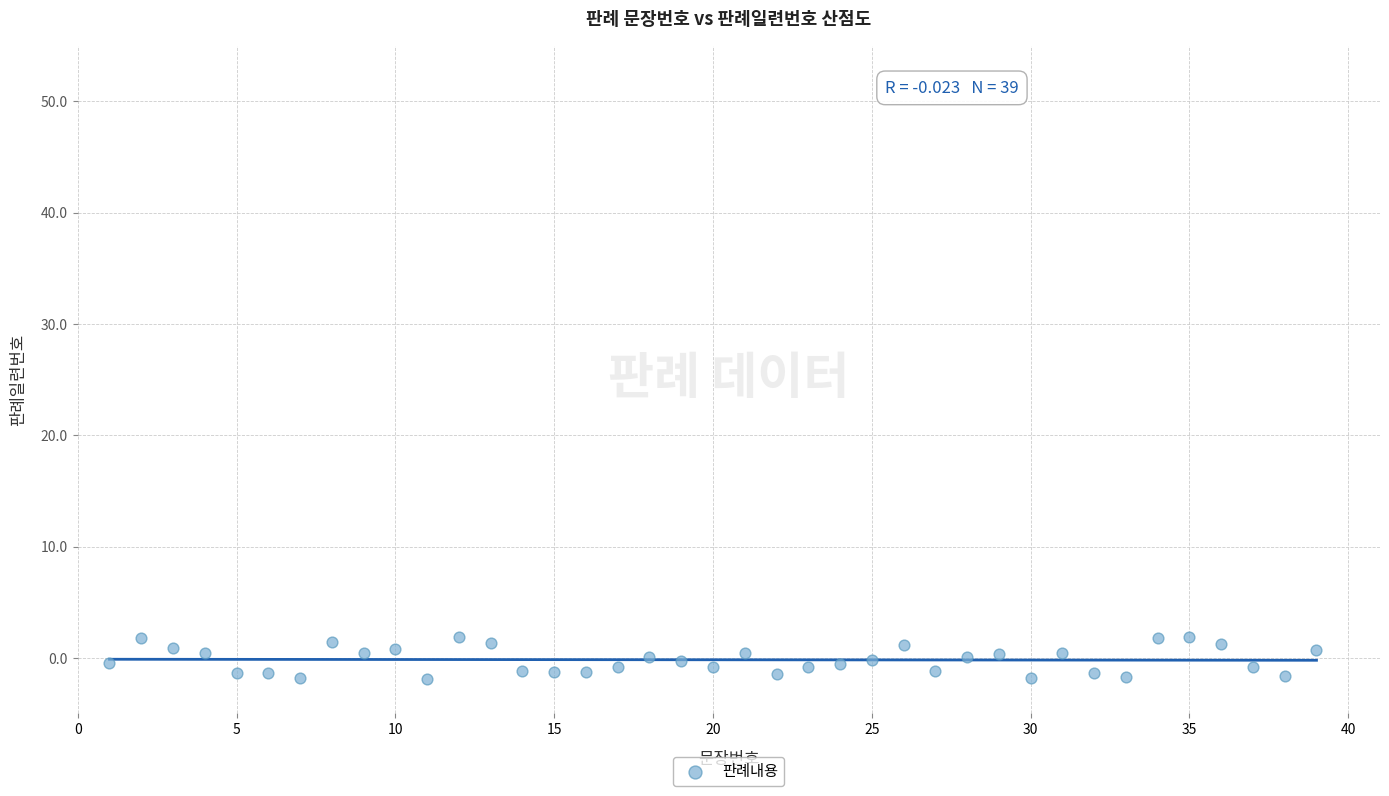

What is the range of Y values (max minus min)?

3.8